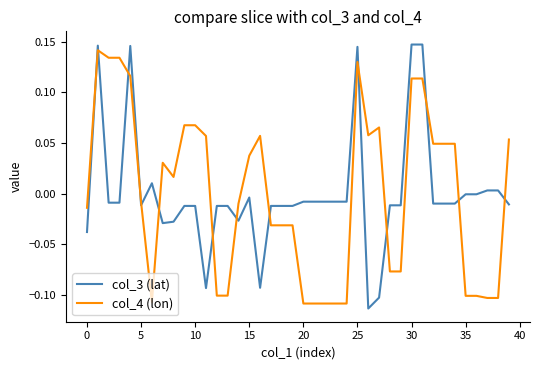

Does the chart display data point markers on the line(s)?

No